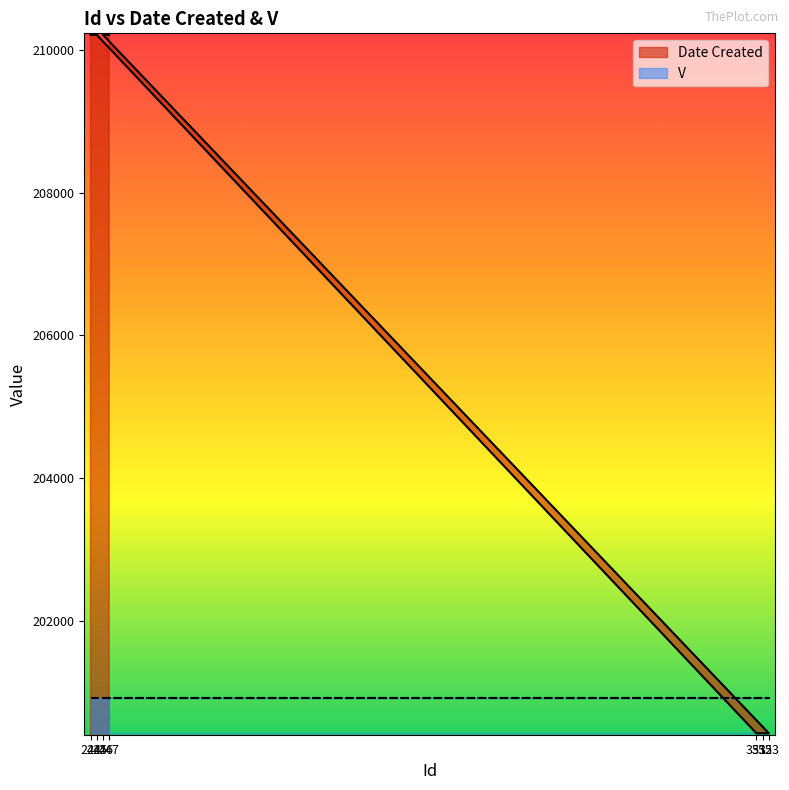

What value does the data have at 245, to the nearest 50?

210200